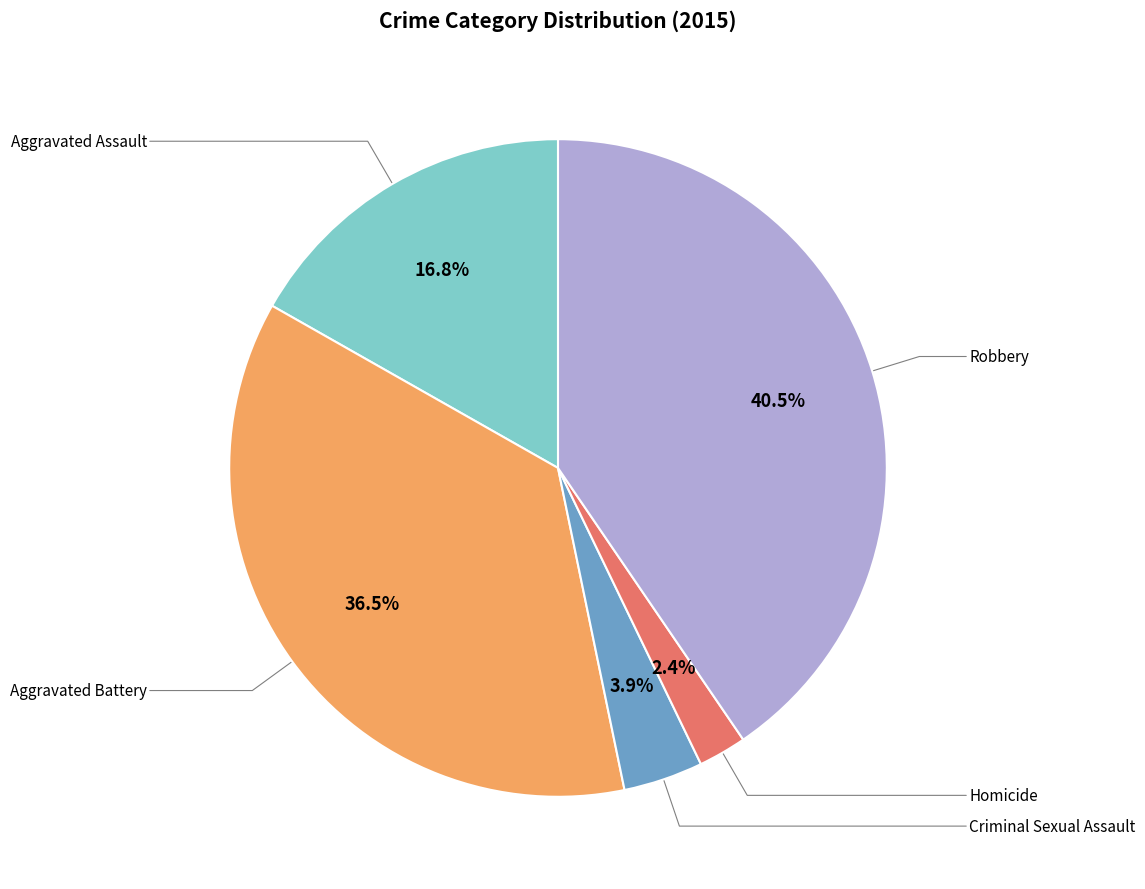

Is there any slice that represents more than half of the pie?

No